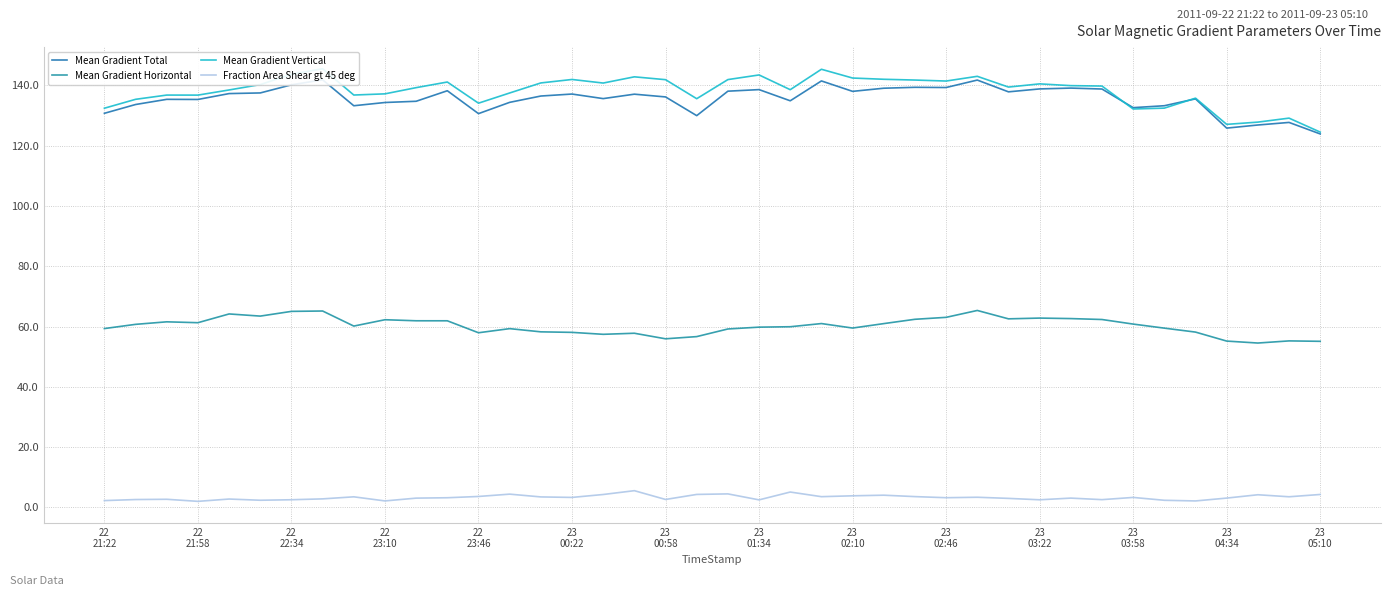

In Mean Gradient Total, how many points are higher than both neighbors (excluding endpoints)?

12